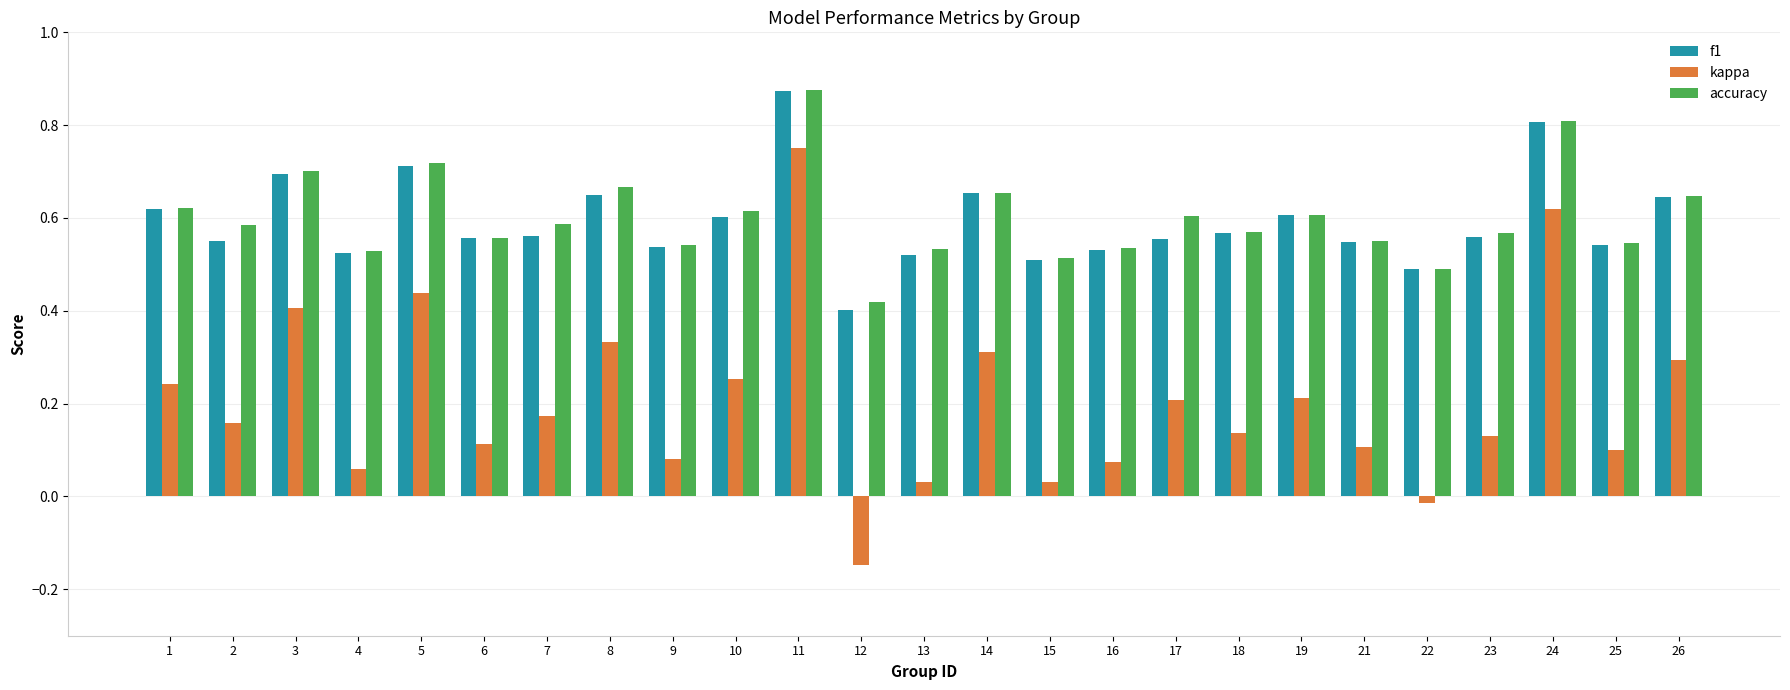

At how many categories does at least one series exceed 0?

25